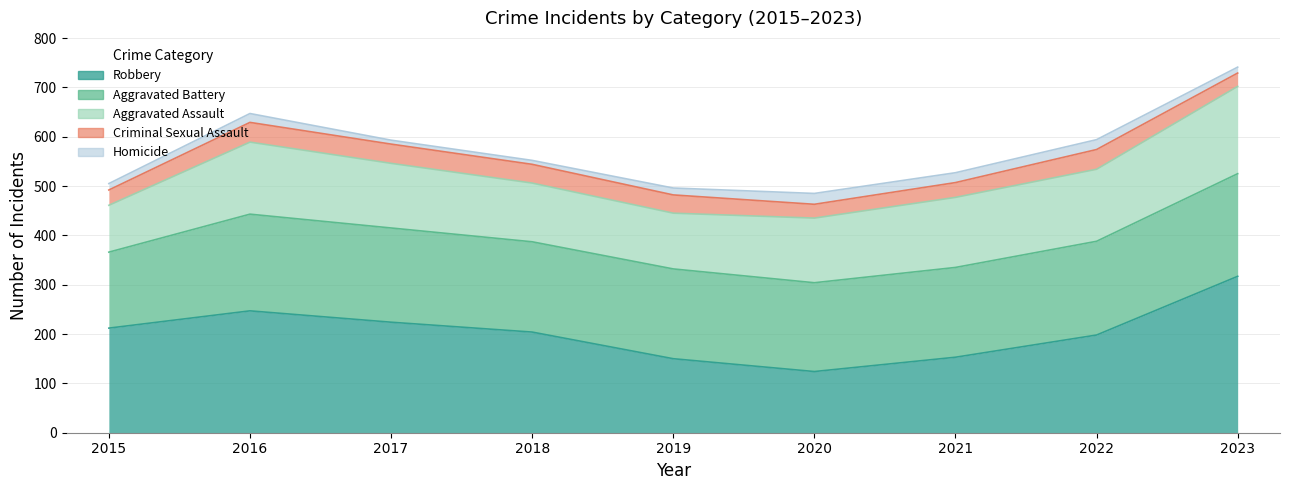

True or false: Aggravated Assault and Criminal Sexual Assault cross at least once.

False